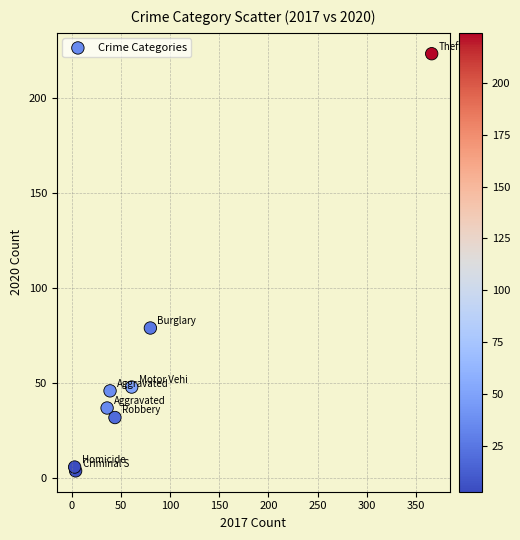

What Y value in the scatter plot is closest to 113?

79